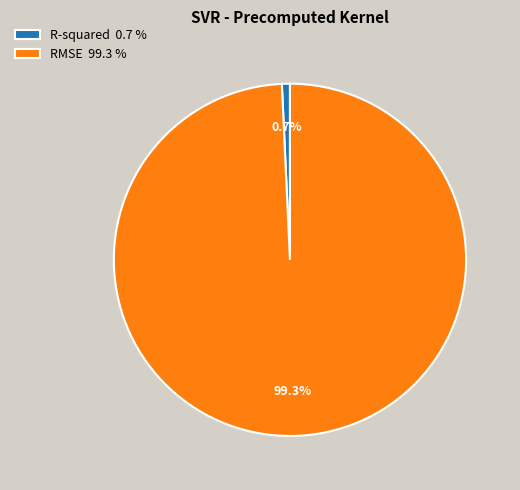

How many segments does this pie chart have?

2